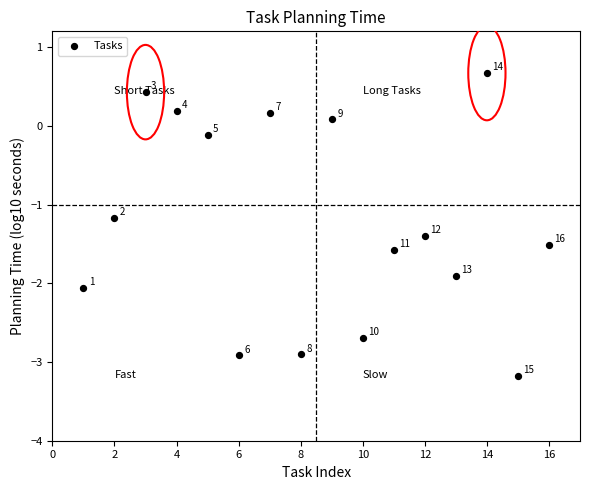

What Y value in the scatter plot is closest to -1?

-1.2